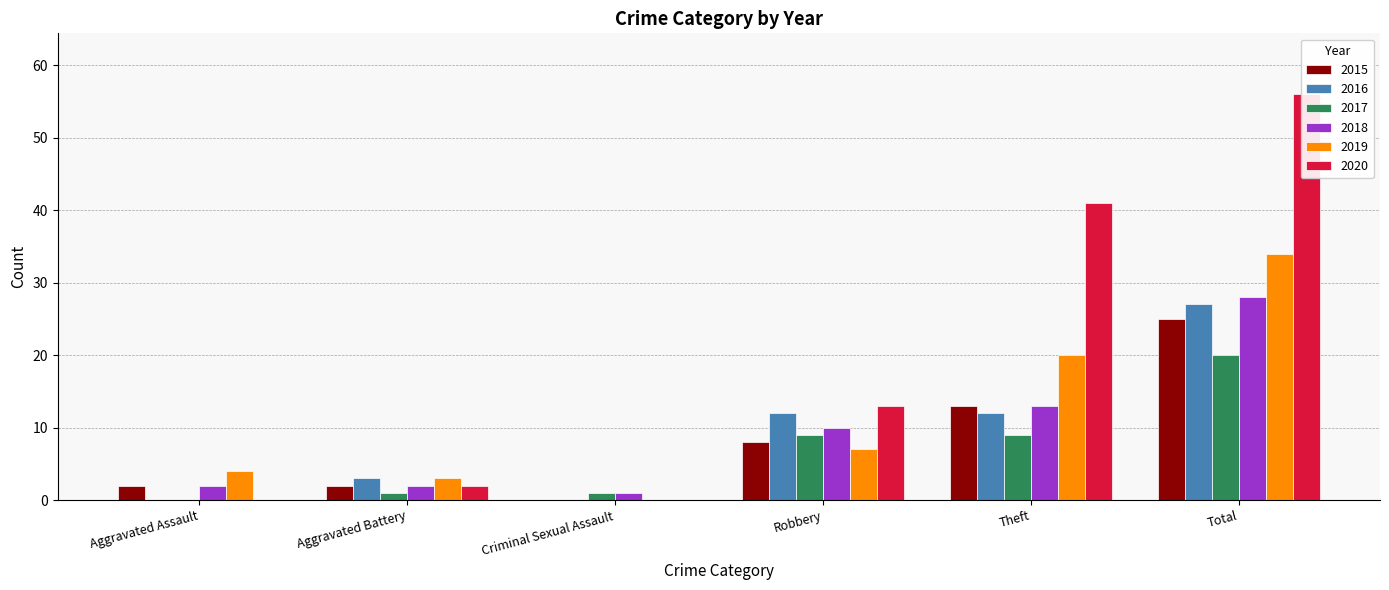

Which category has the lowest value in the 2015 series?

Criminal Sexual Assault